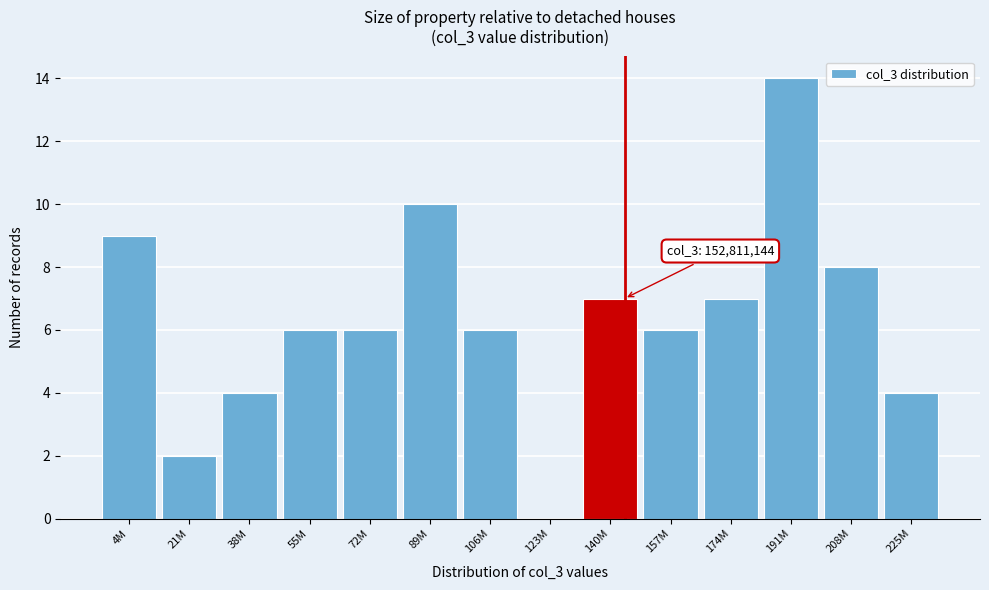

Reading left to right, what are all the values shown in this chart?

4M=9	21M=2	38M=4	55M=6	72M=6	89M=10	106M=6	123M=0	140M=7	157M=6	174M=7	191M=14	208M=8	225M=4